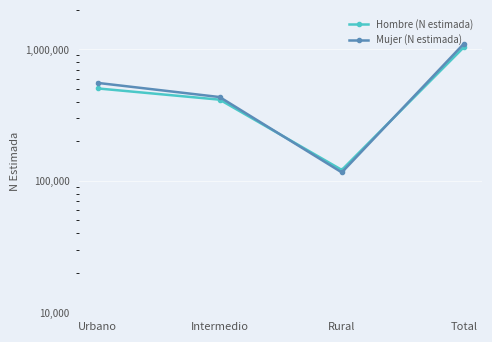

List the labels in order of Hombre (N estimada) value, smallest first.

Rural, Intermedio, Urbano, Total